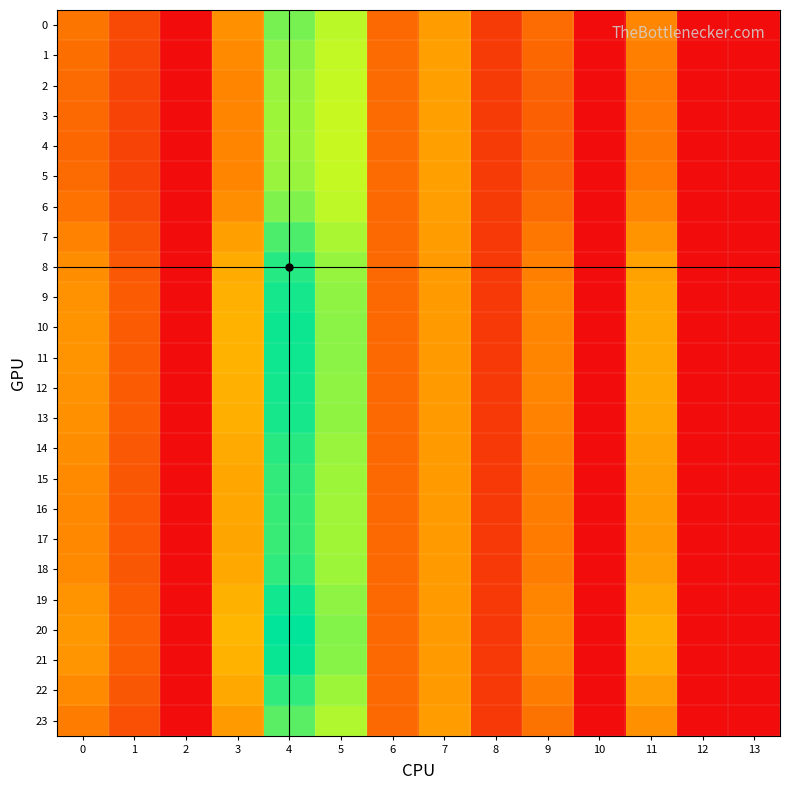

Rank the series at 2 from highest to lowest value.

0, 1, 2, 3, 4, 5, 6, 7, 8, 9, 10, 11, 12, 13, 14, 15, 16, 17, 18, 19, 20, 21, 22, 23